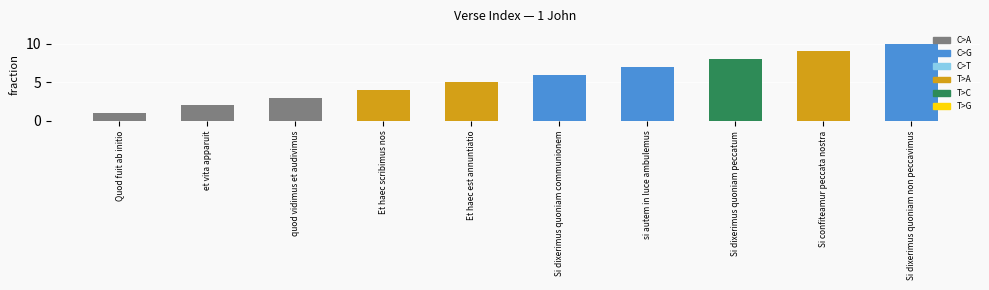

How many series are shown in this chart?

1